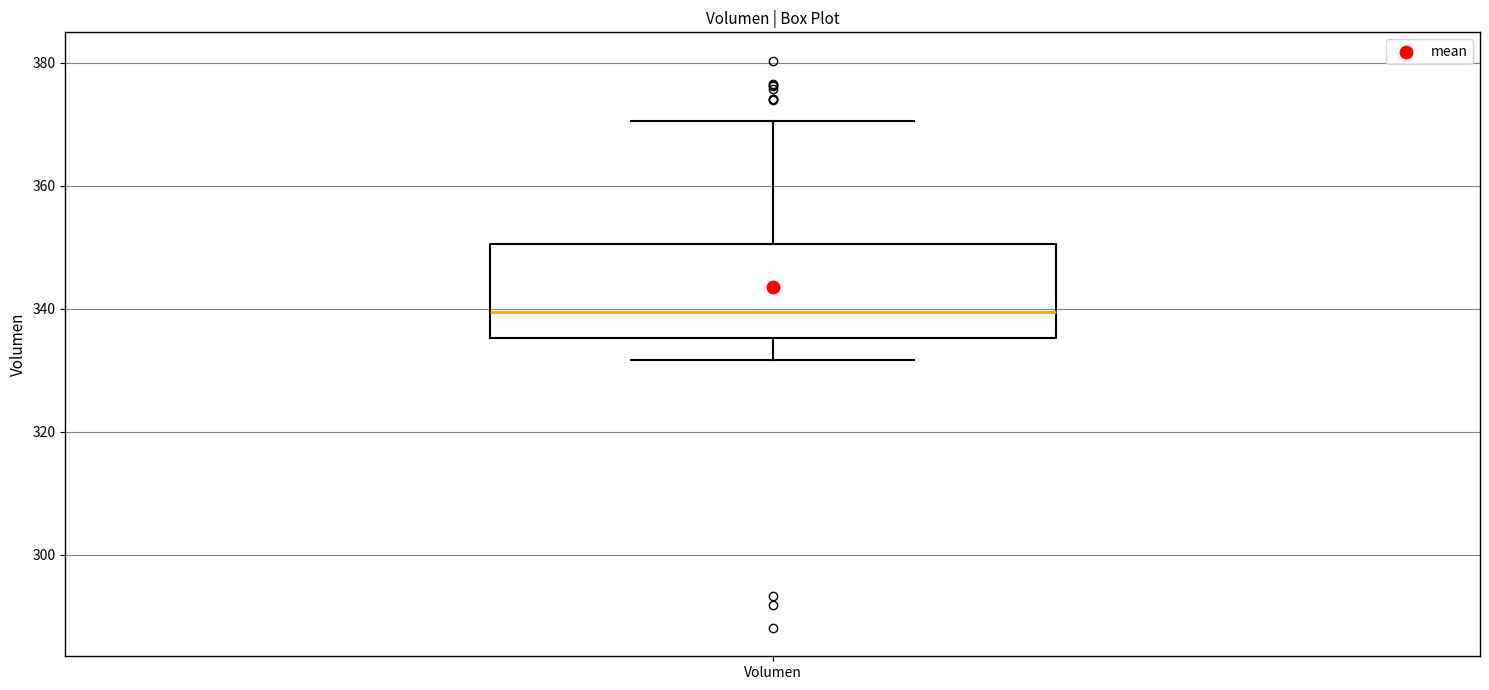

Where does the median line of the box for Volumen sit on the y-axis? The values are not printed on the chart, so give them approximately, as read against the axis.

340